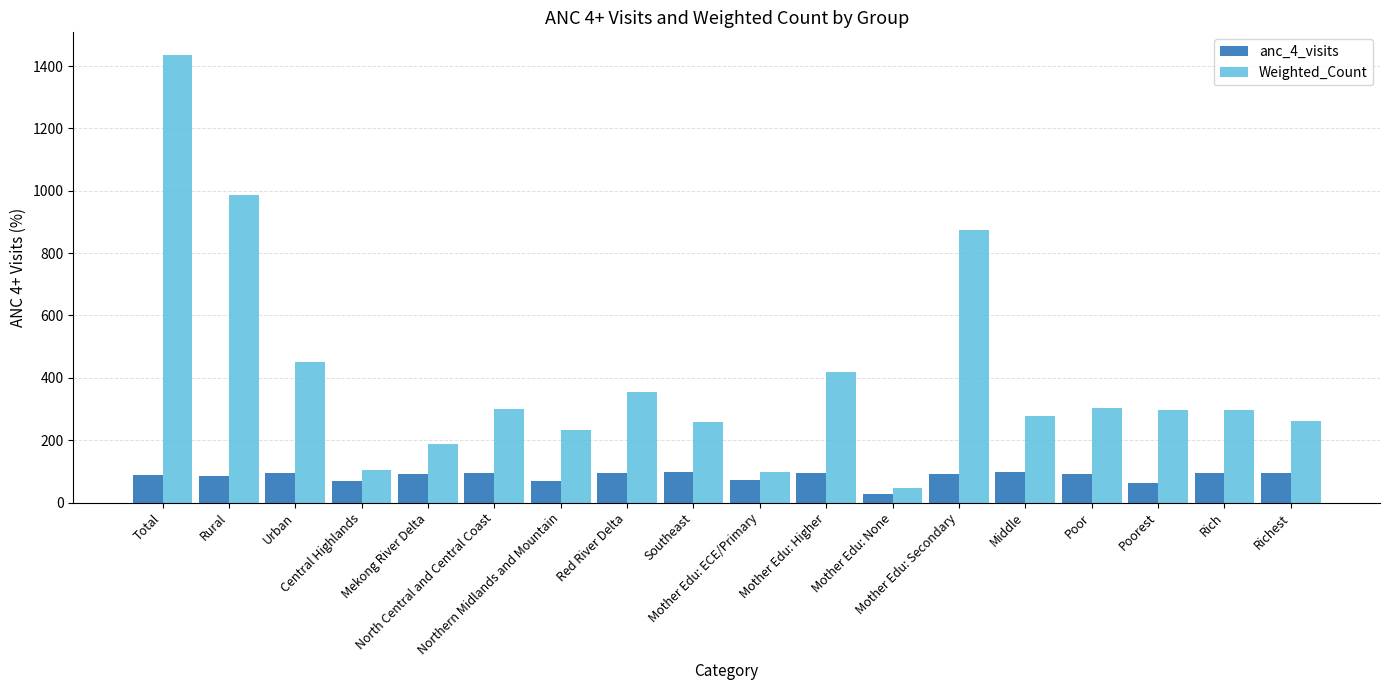

What is the label of the 10th bar from the right?

Southeast